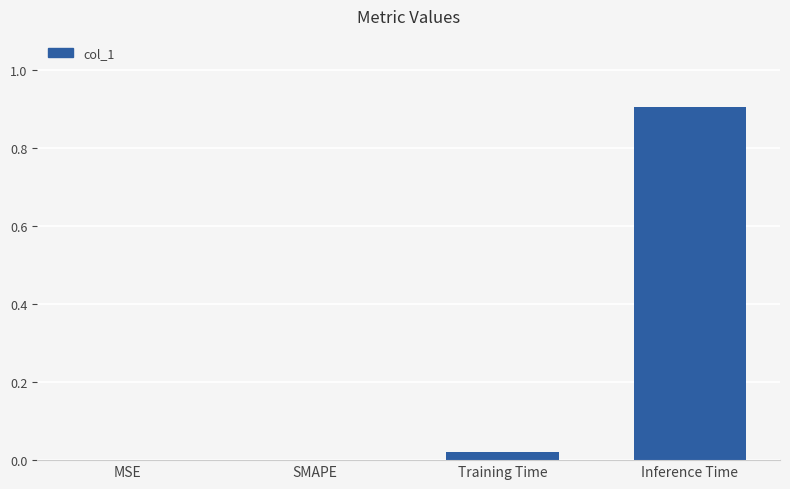

What is the change in value from MSE to Inference Time?

+0.9